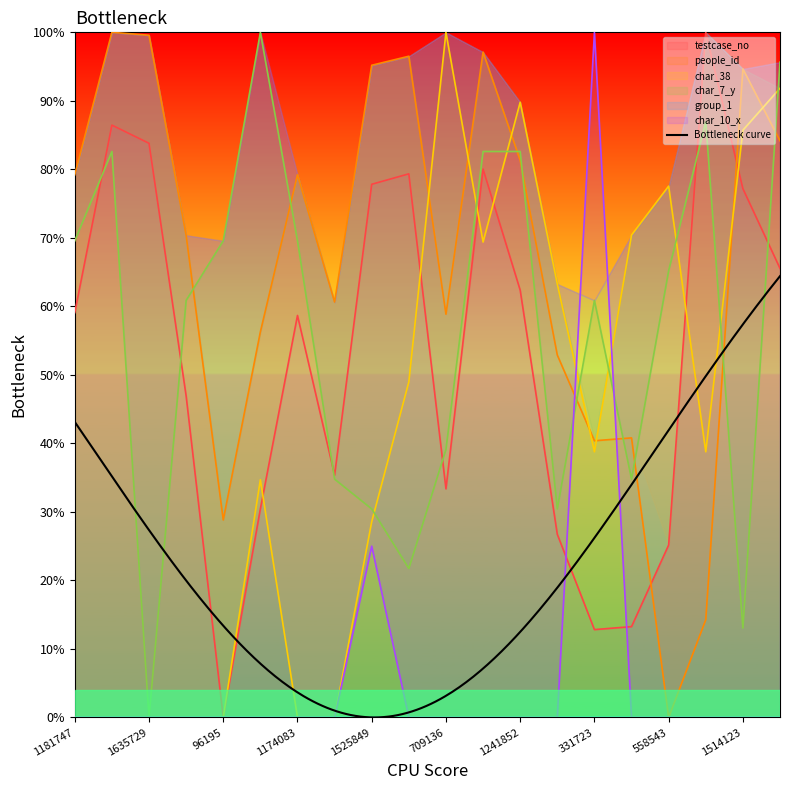

Between which two adjacent categories do testcase_no and char_10_x first intersect?

587199 and 331723